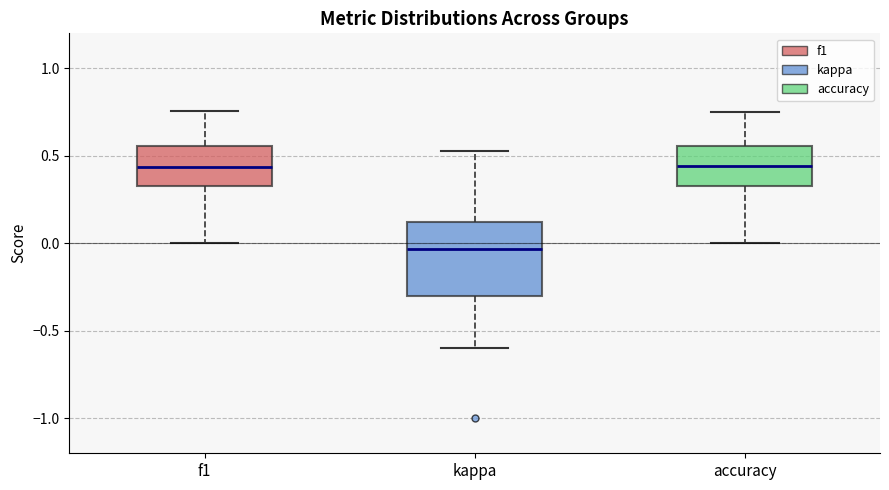

Reading left to right, transcribe this box plot: for each box, give where its median line is, the range the box spans, and where its two whiskers end, as read against the y-axis. The values are not printed on the chart, so give them approximately, as read against the axis.

f1: median 0.45, box 0.35 to 0.55, whiskers 0.00 to 0.75
kappa: median -0.05, box -0.30 to 0.10, whiskers -0.60 to 0.55
accuracy: median 0.45, box 0.35 to 0.55, whiskers 0.00 to 0.75